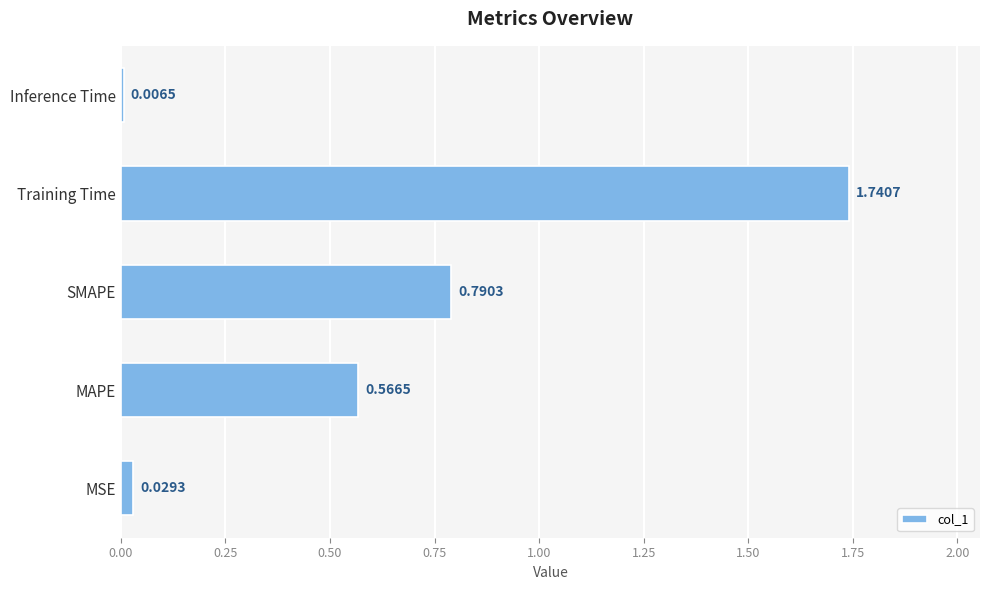

Rank the categories by value from lowest to highest.

Inference Time, MSE, MAPE, SMAPE, Training Time